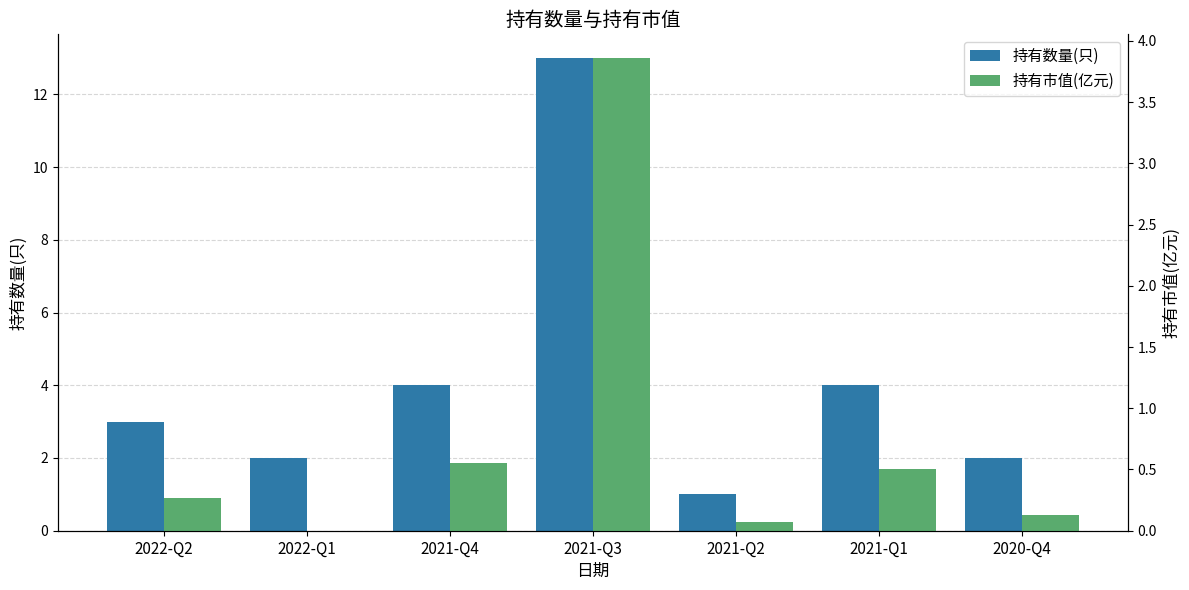

What is the value of the 持有市值(亿元) bar at the 5th from the left?

0.1